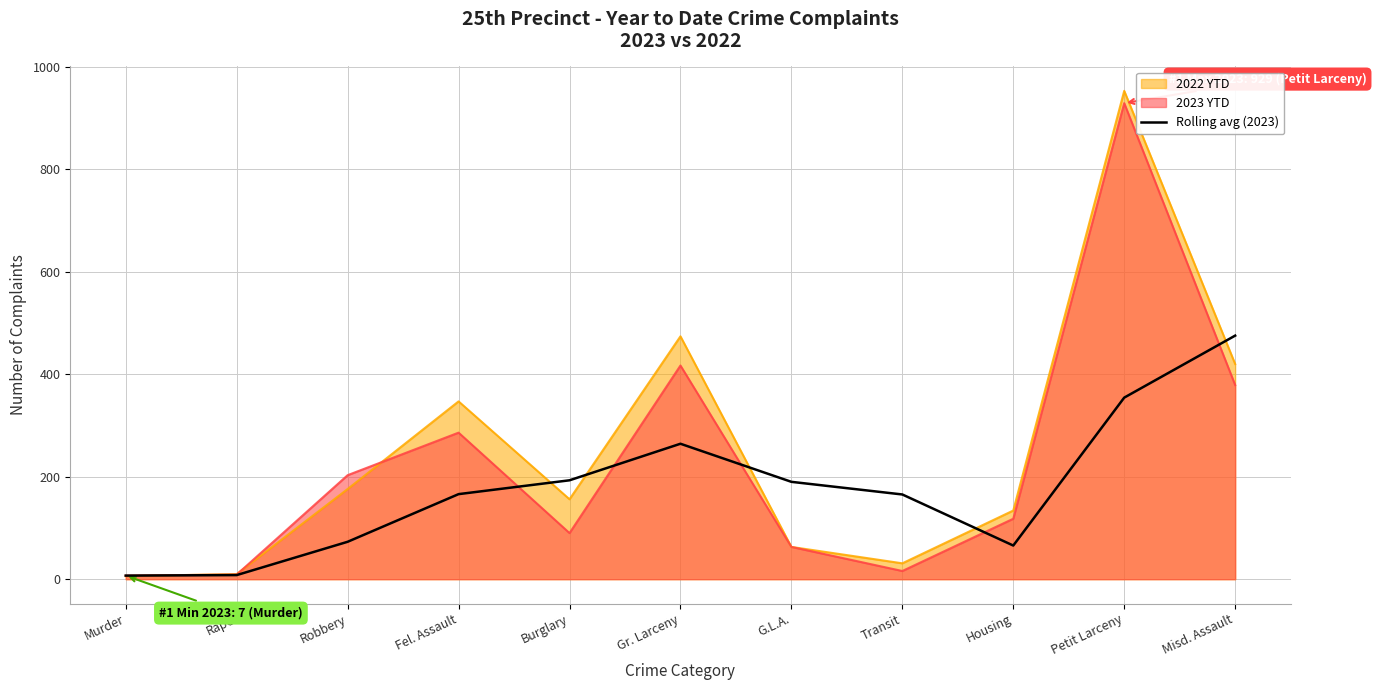

What is the smallest value displayed?

6.0